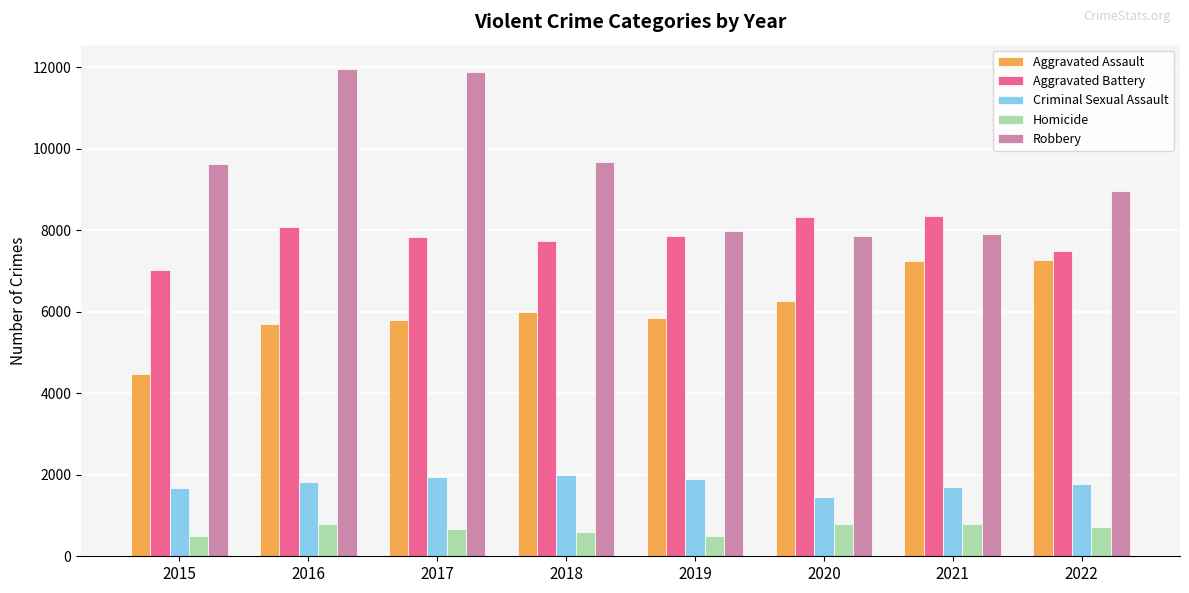

How many data points does each series have?

8